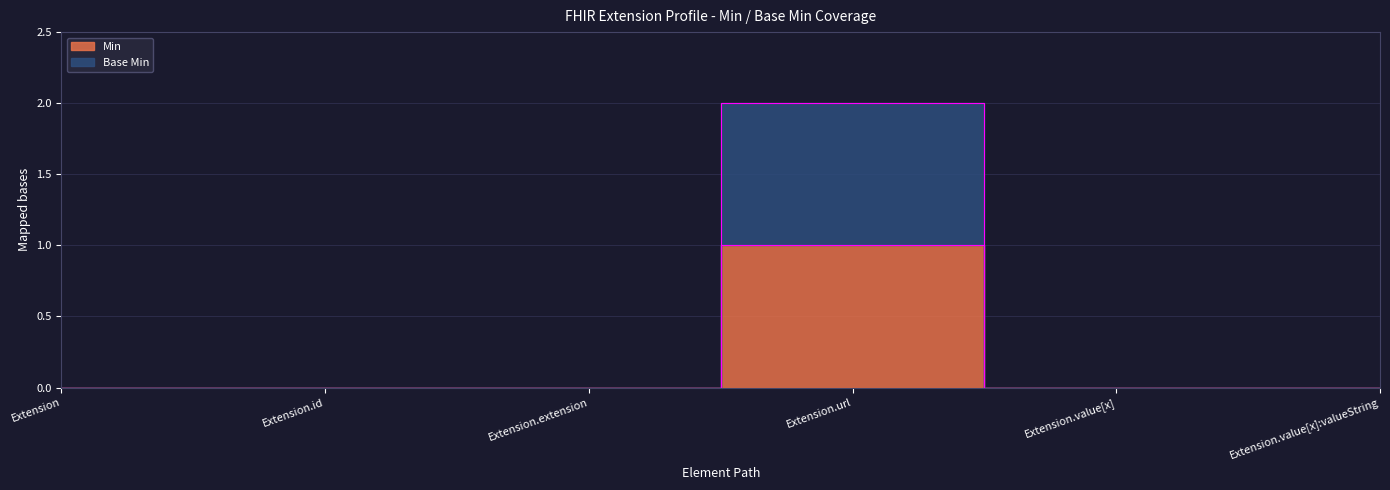

At which label does Base Min reach its minimum?

Extension